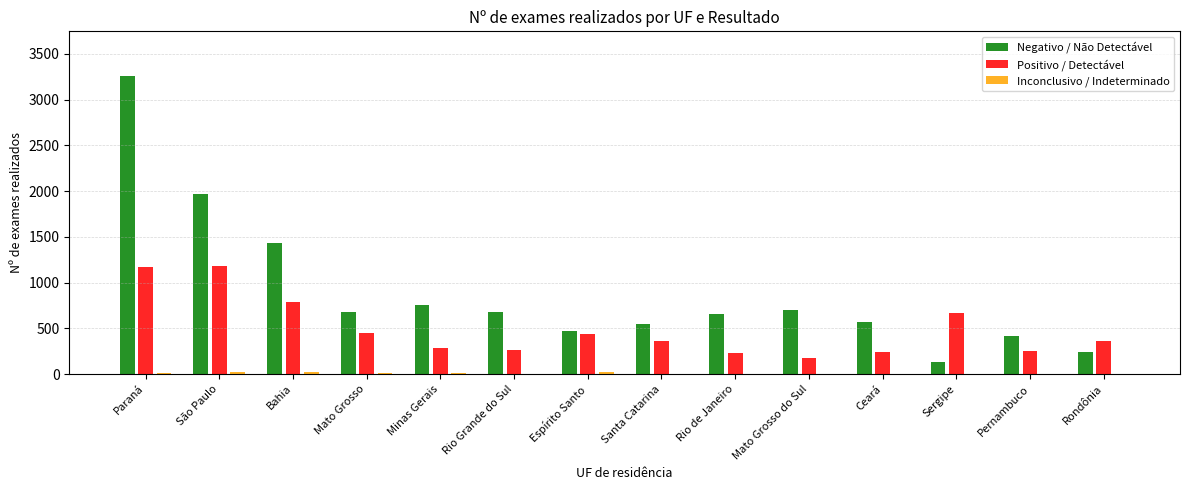

What is the average value of the Negativo / Não Detectável series?

894